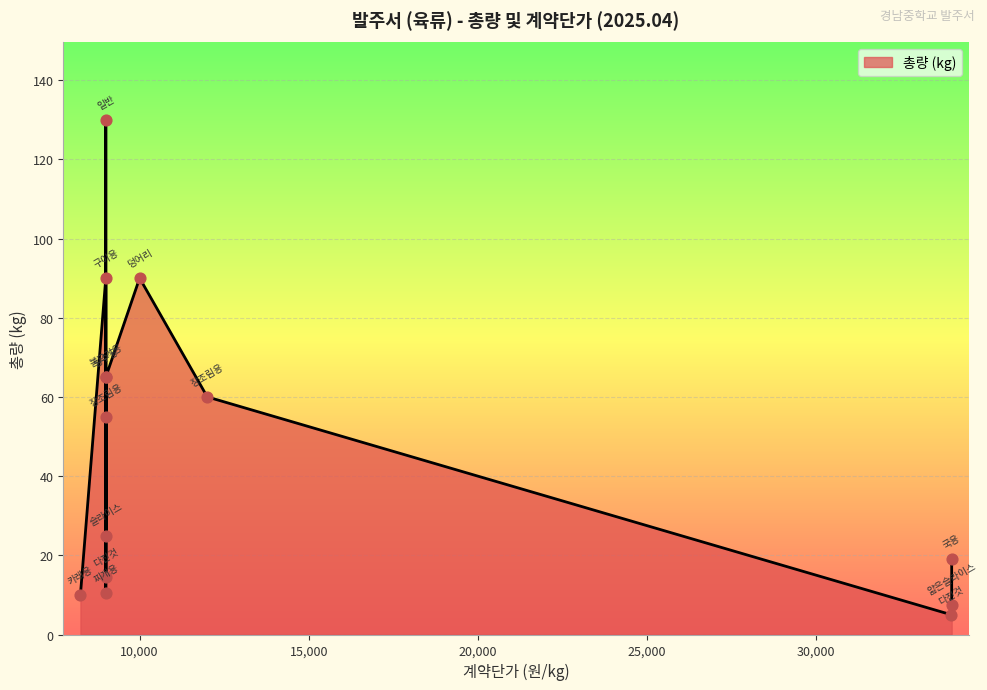

What is the change in value from 돼지고기(뒷다리,후지)/슬라이스 to 한우(목심,장정)/얇은슬라이스?

-17.5